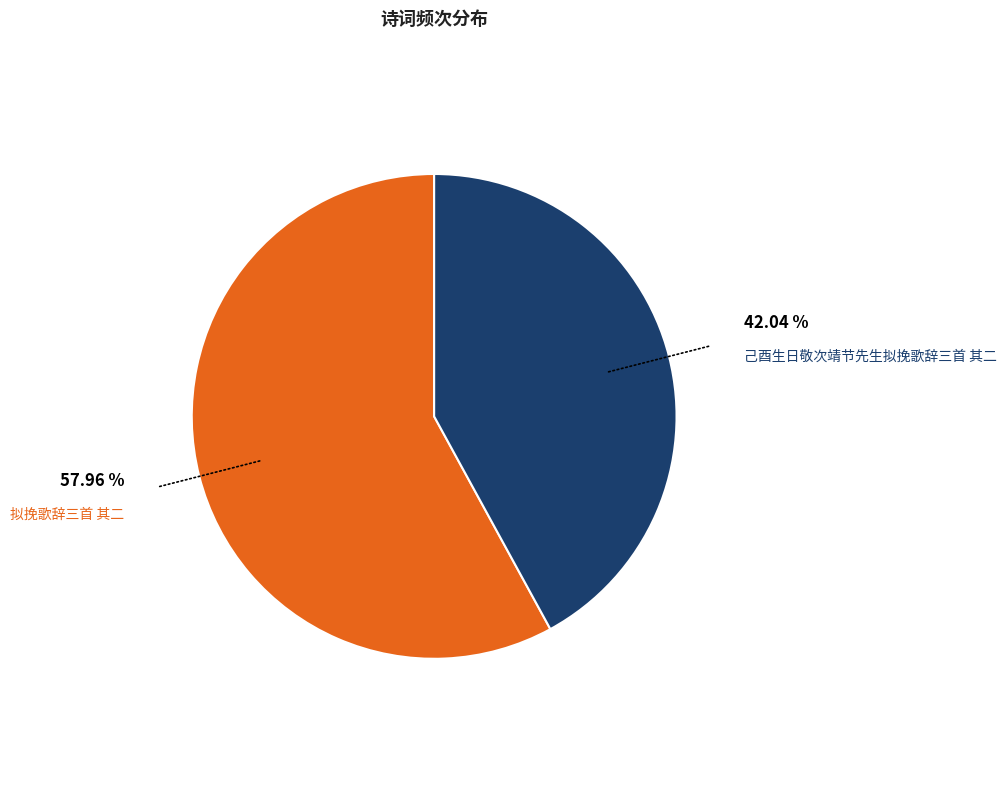

Does any single category account for the majority?

Yes